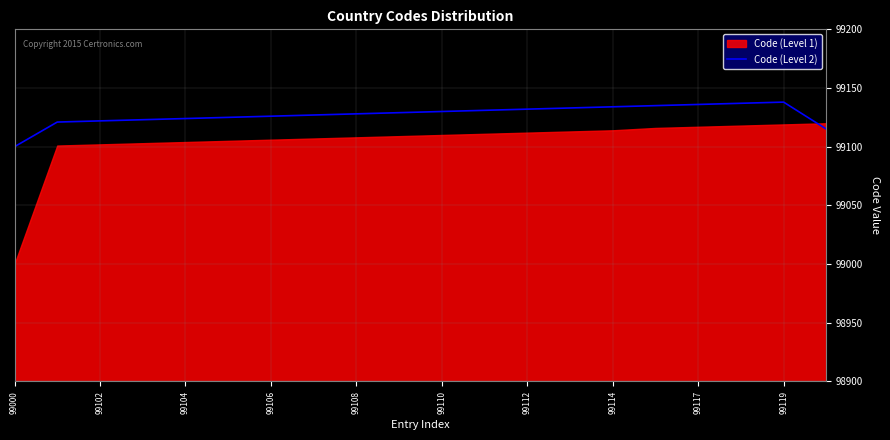

At which label does Code (Level 2) reach its minimum?

99000